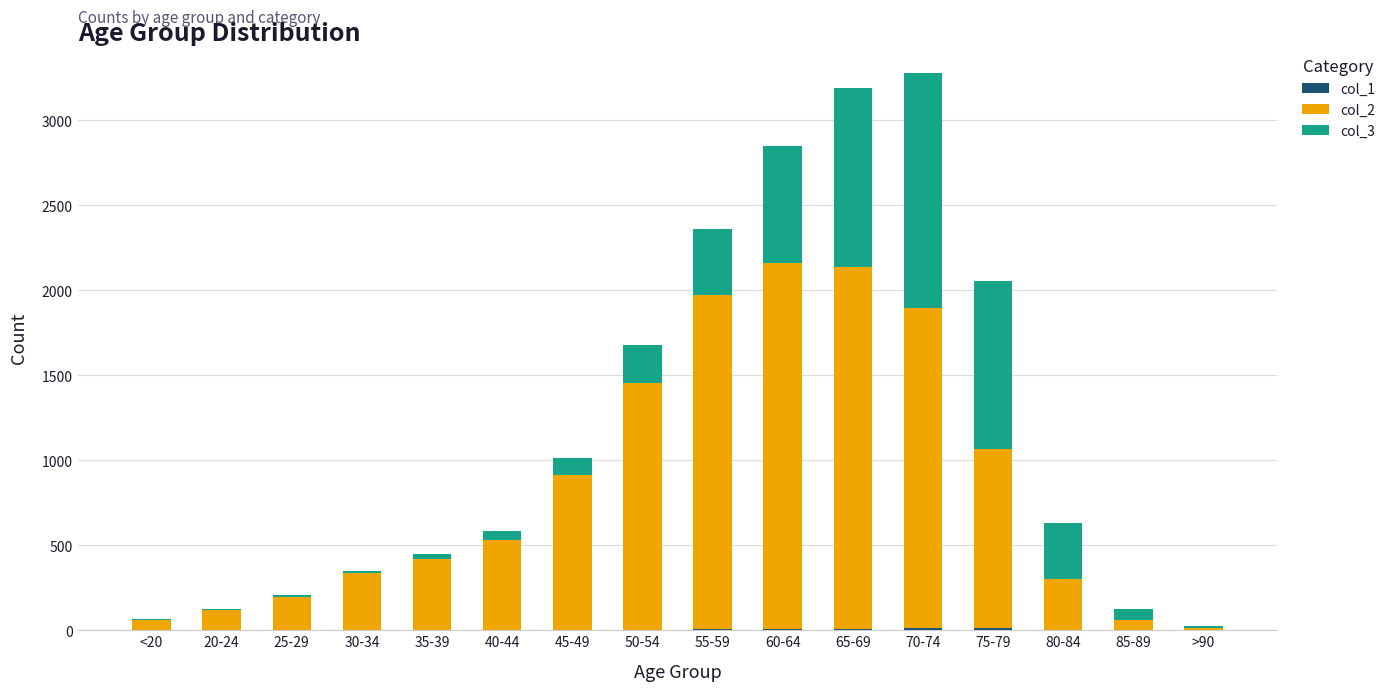

Count the number of data series in this chart.

3